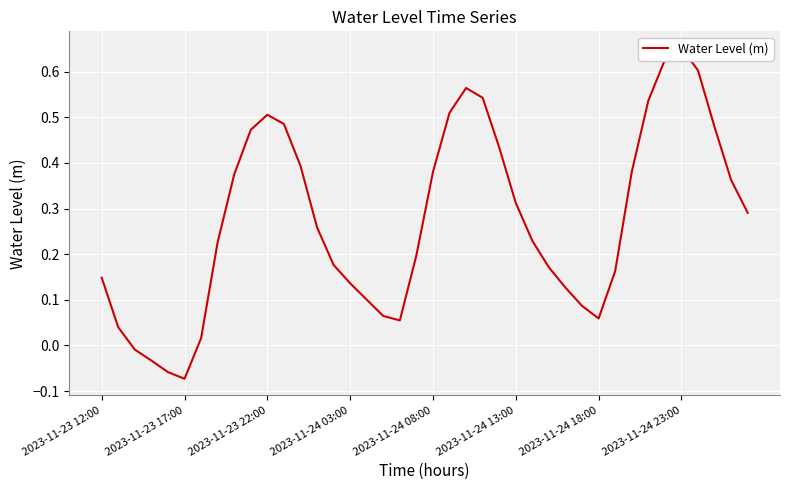

What is the difference between the maximum and minimum values?

0.7